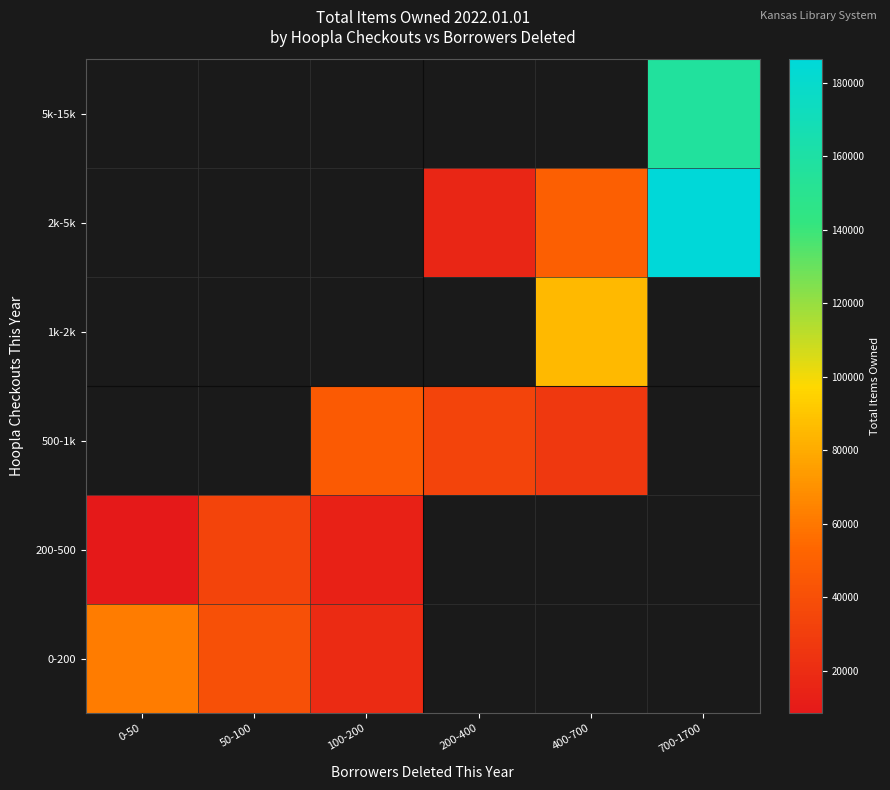

At which label does 2k-5k reach its minimum?

0-50